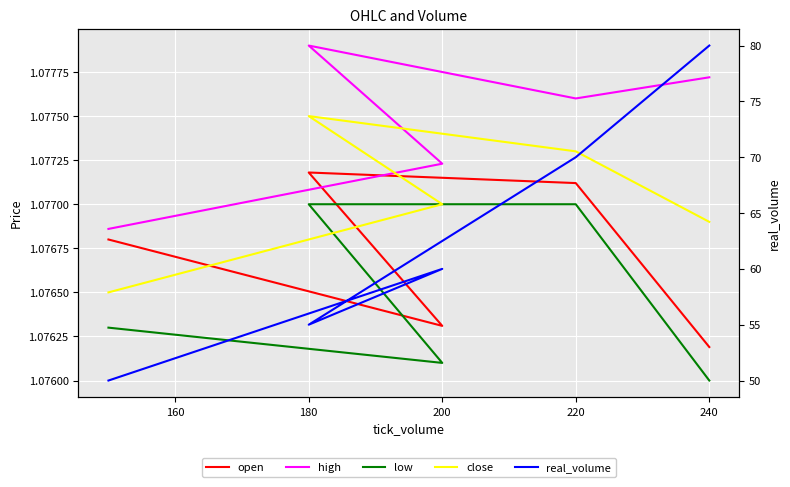

What is the value of the close point at the 4th from the left?

1.1